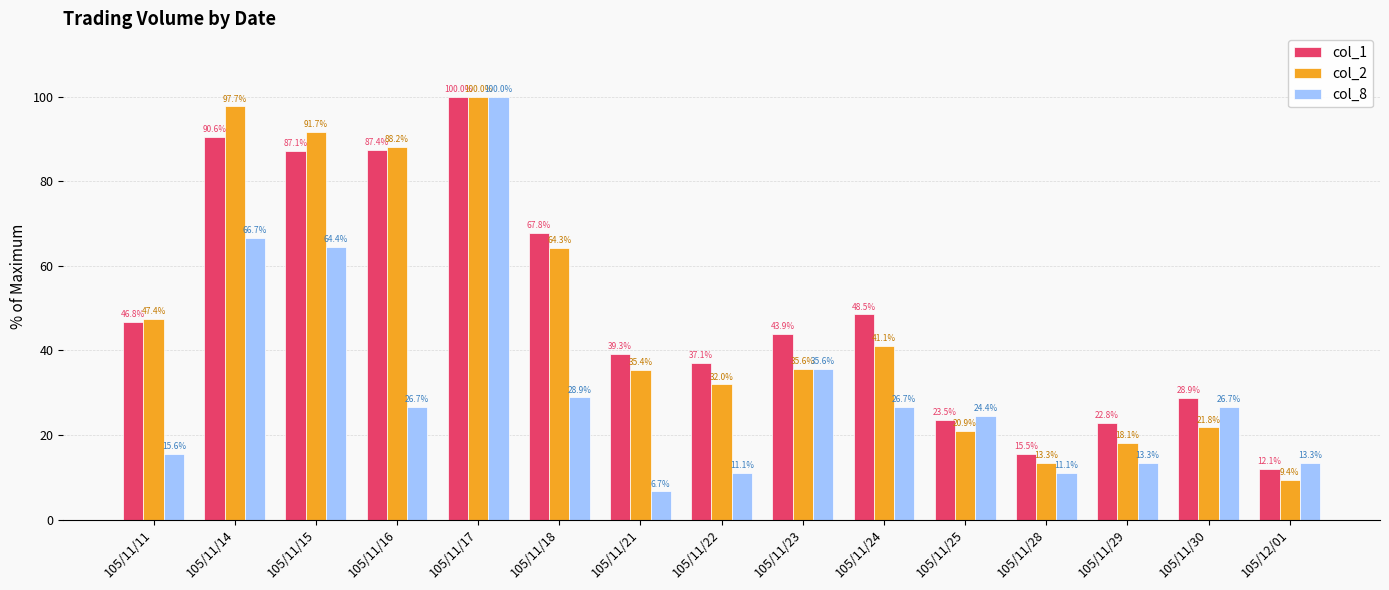

What is the total value across all series at 105/11/30?

77.3